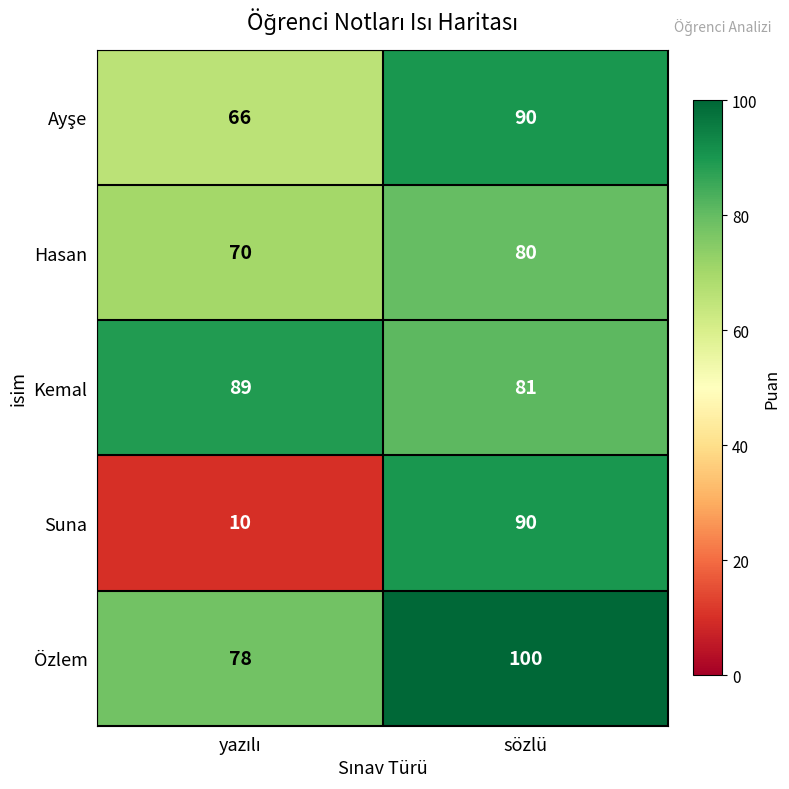

What is the lowest value of the Özlem series?

78